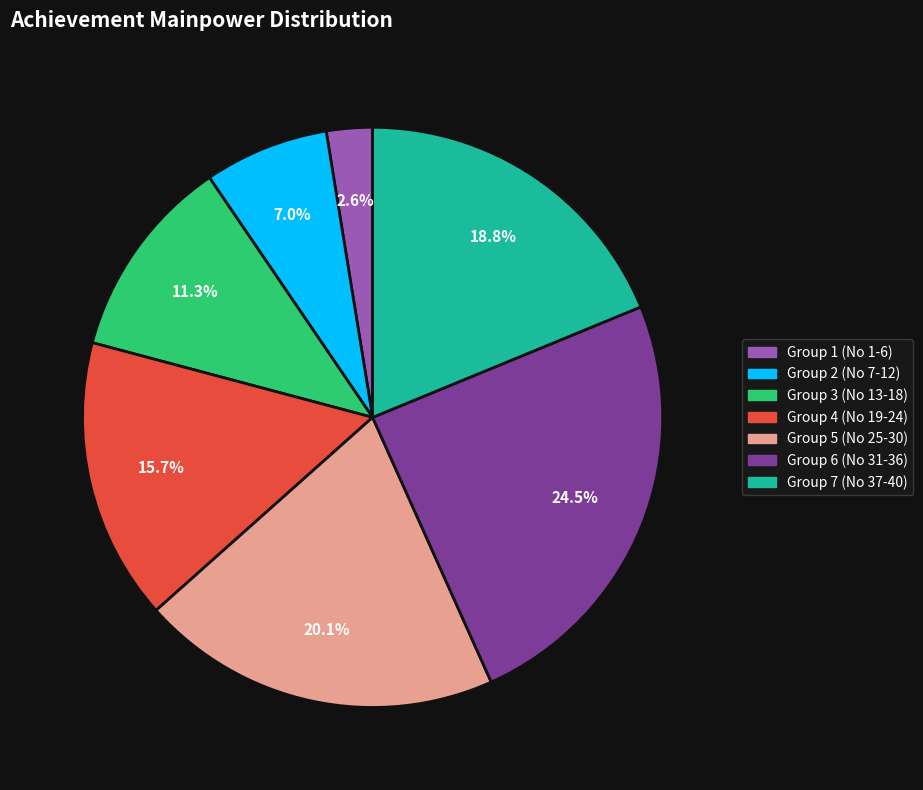

Is there any slice that represents more than half of the pie?

No